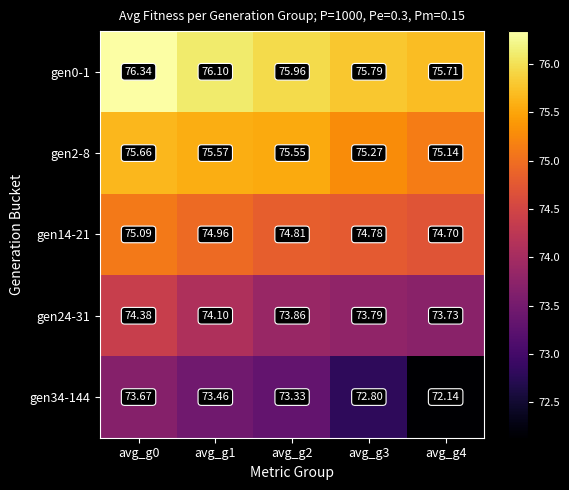

List the series in order of their peak value, lowest first.

gen34-144, gen24-31, gen14-21, gen2-8, gen0-1